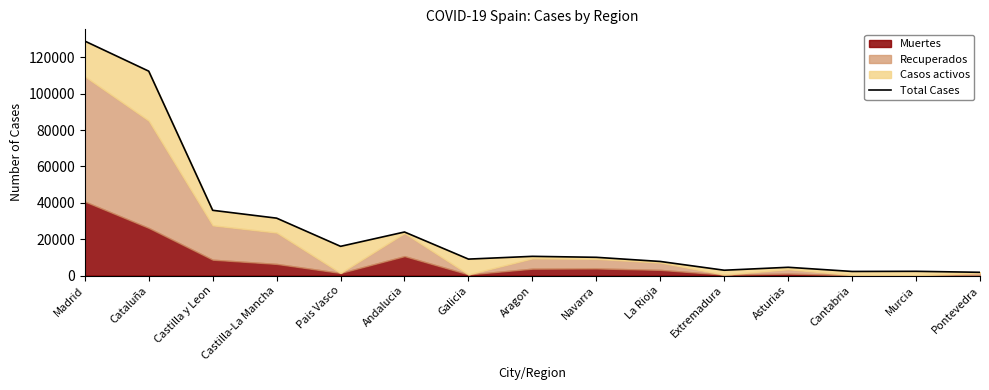

At which category does the data reach its first local peak?

Andalucia